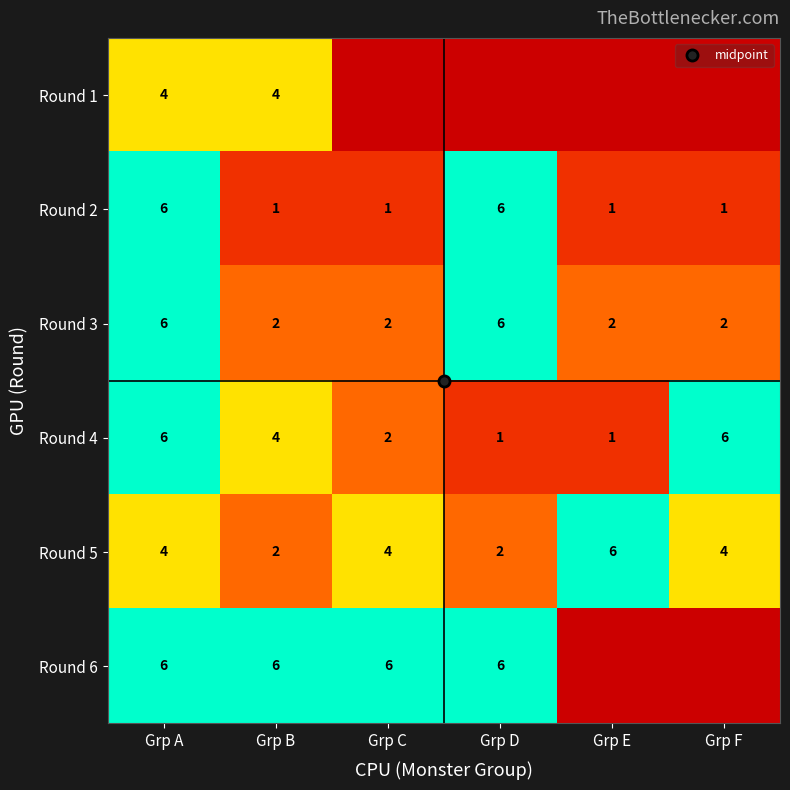

Which category has the lowest value across all series?

Grp C